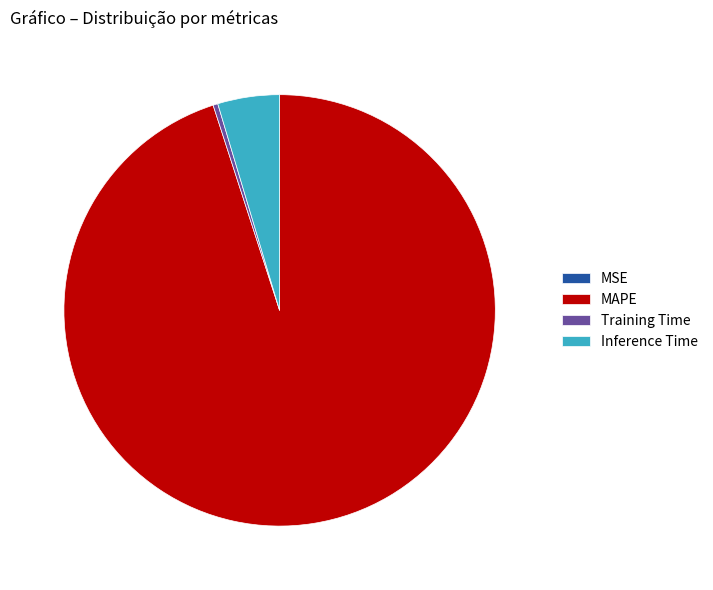

Does Inference Time account for over 50% of the chart?

No